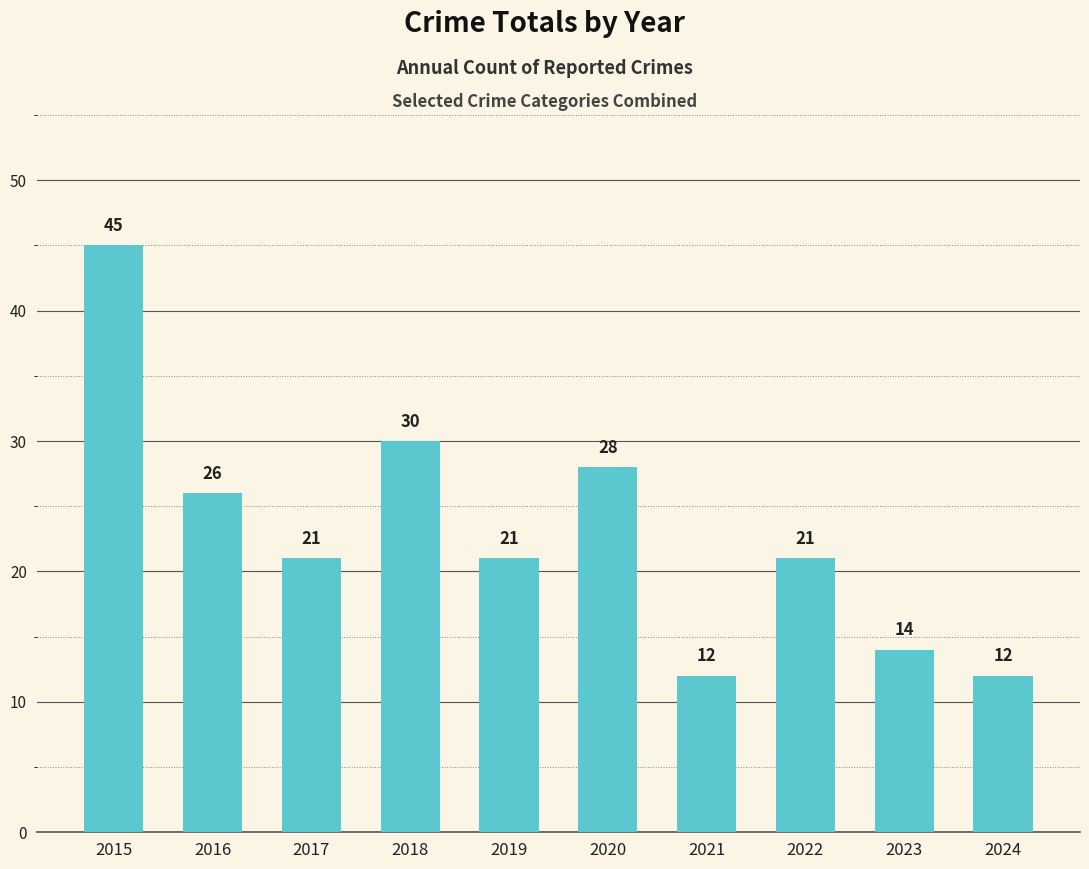

Are the bars horizontal?

No